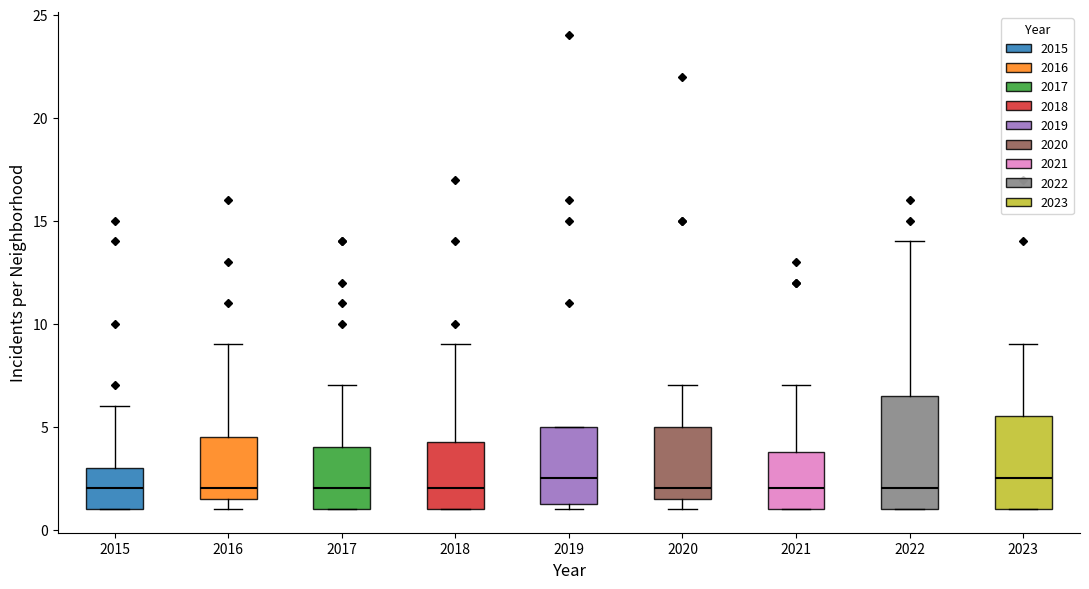

Where is the upper edge of the box at x = 2015 on the y-axis? The values are not printed on the chart, so give them approximately, as read against the axis.

3.0